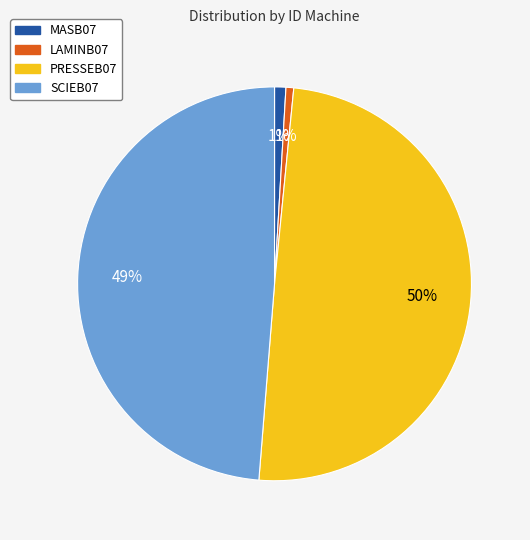

Combined, do MASB07 and SCIEB07 account for over 50%?

No